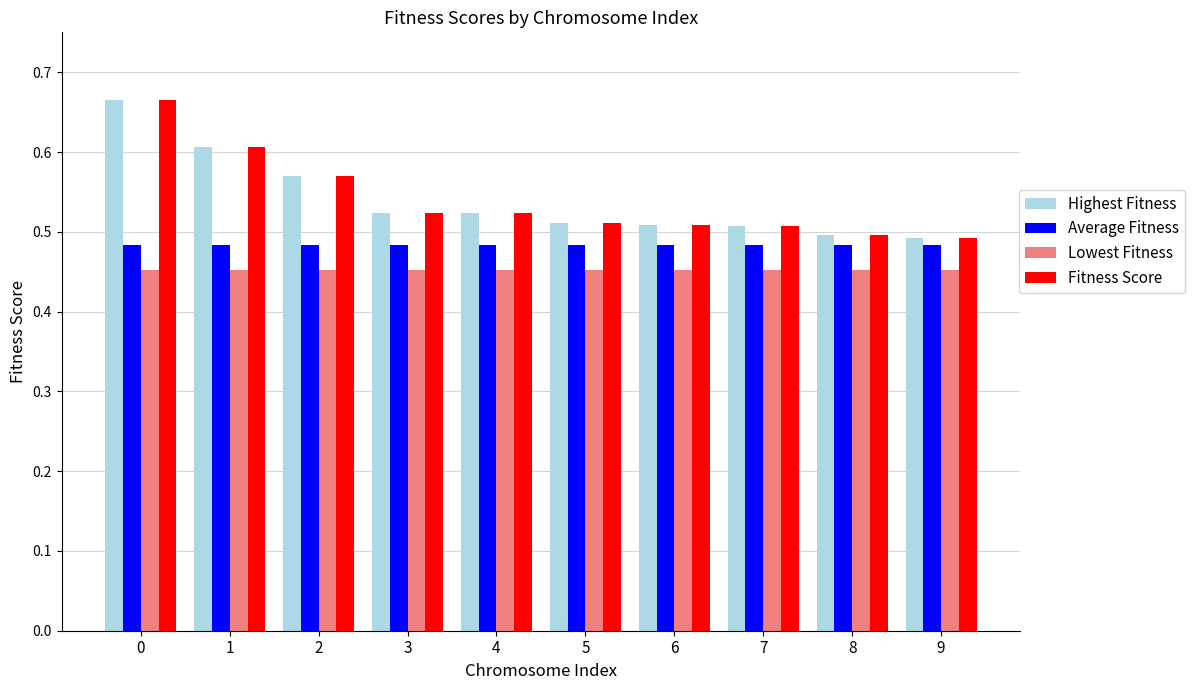

What is the difference between the highest and lowest values at 5?

0.1